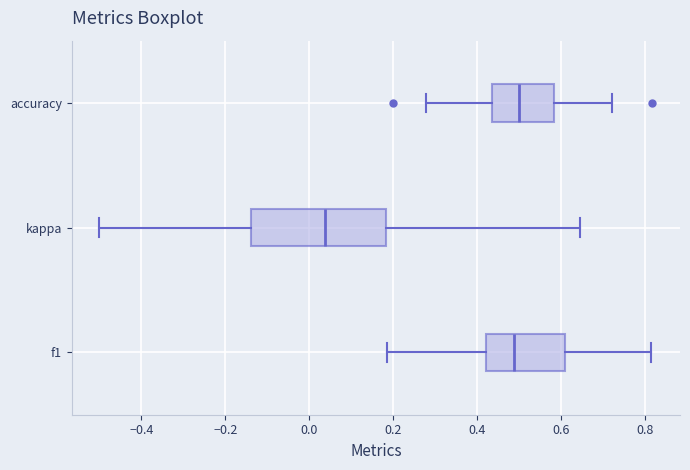

Comparing the boxes themselves (not the whiskers), which one is the widest?

kappa